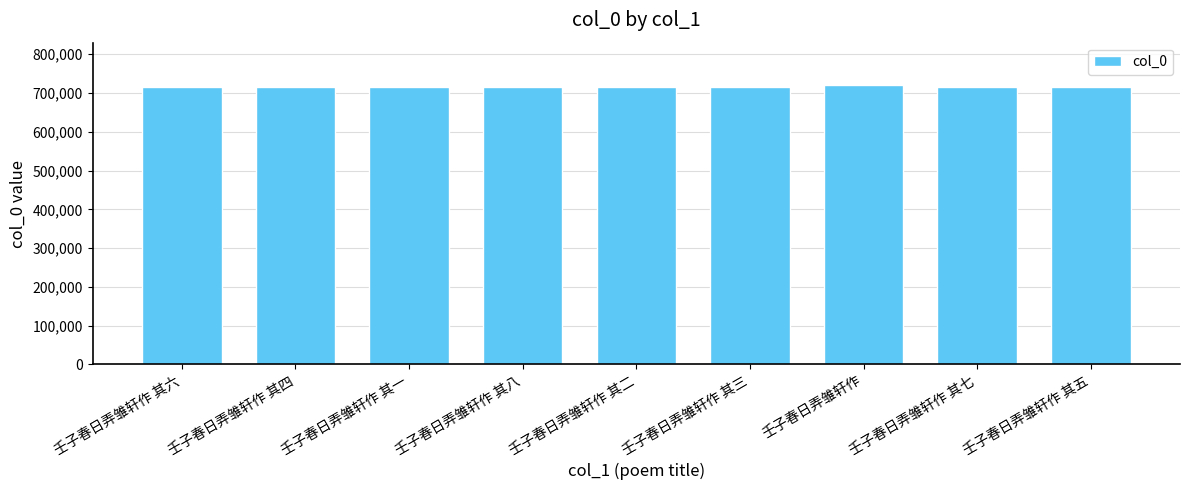

What is the greatest value displayed?

721577